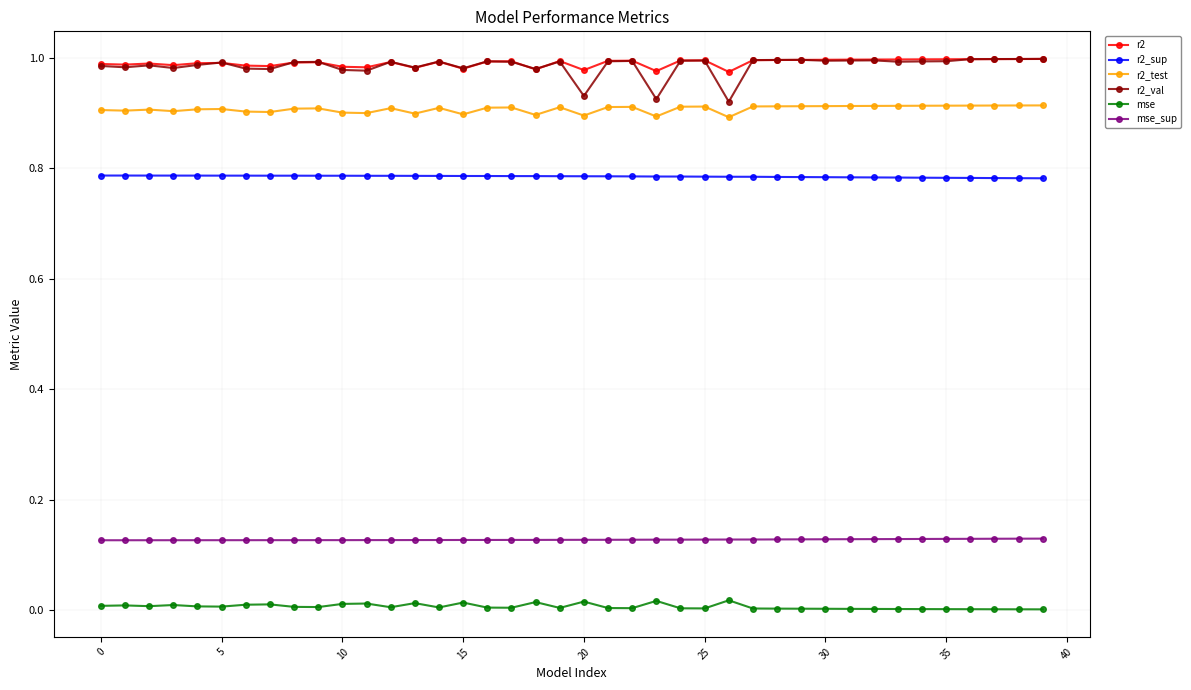

How many lines are shown in the chart?

6